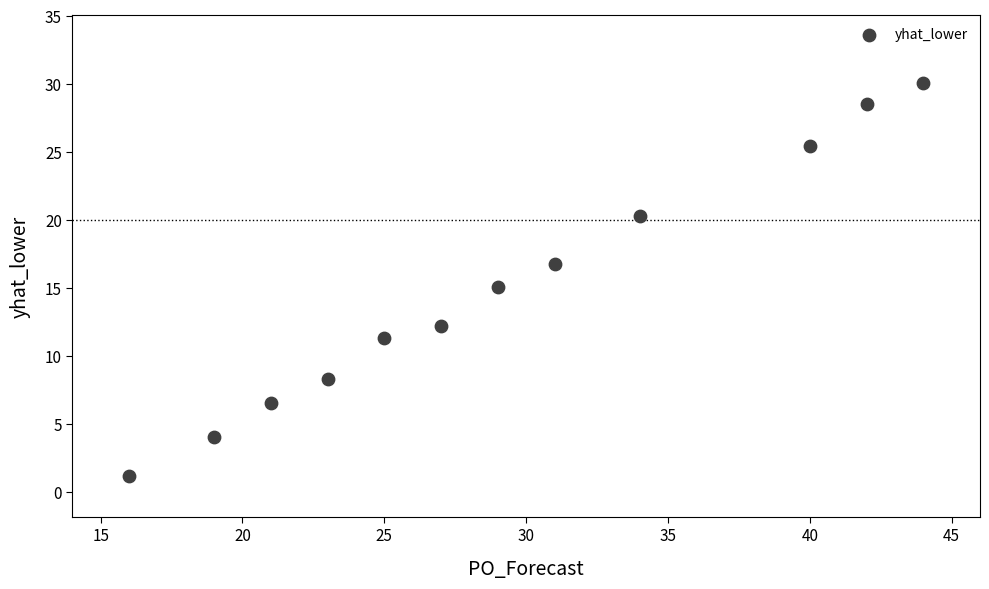

What is the range of X values (max minus min)?

28.0